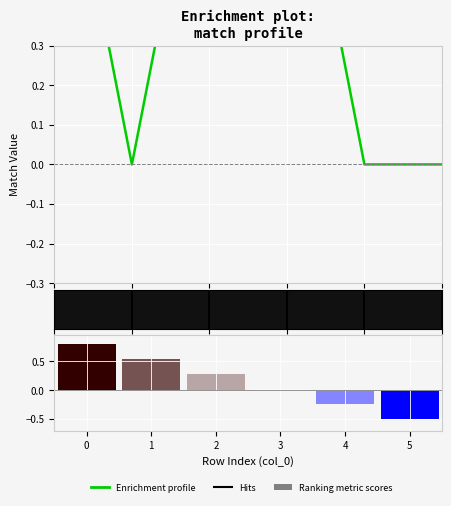

Between 1 and 3, which is larger?

1